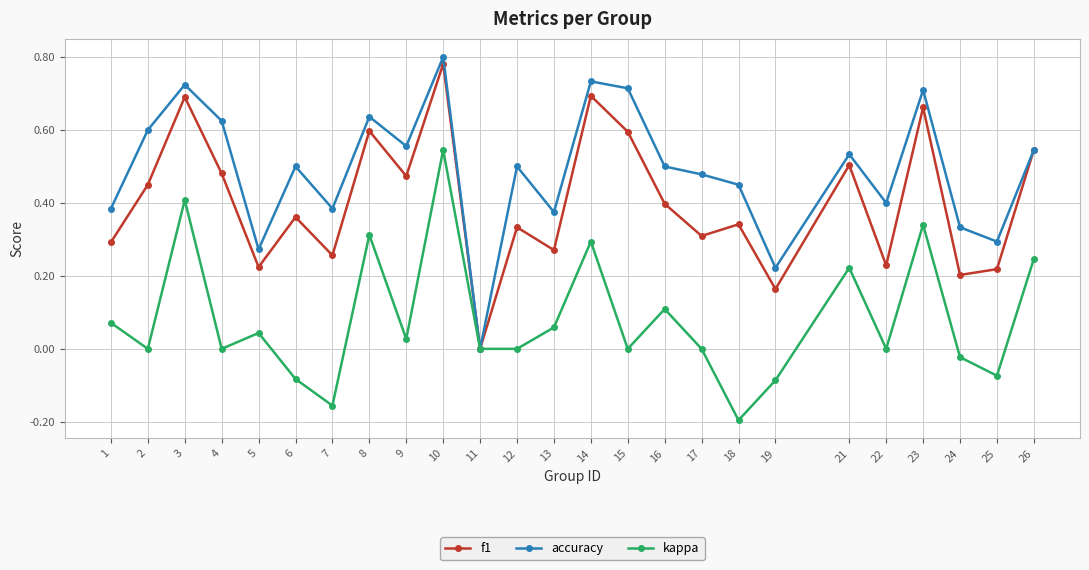

Is it true that kappa equals -0.4 at 17?

False